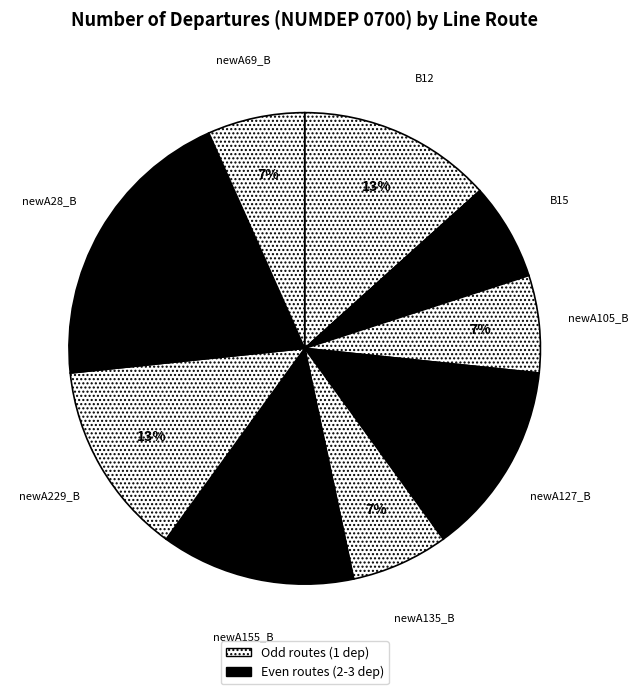

The B15 slice represents 7% of the pie. True or false?

True